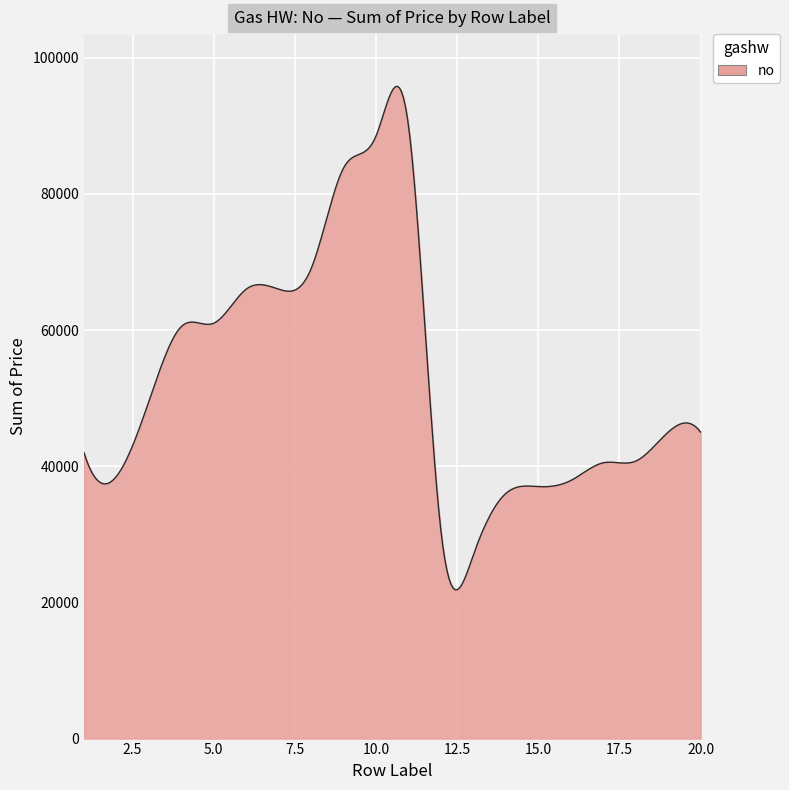

What is the smallest value displayed?

21859.5